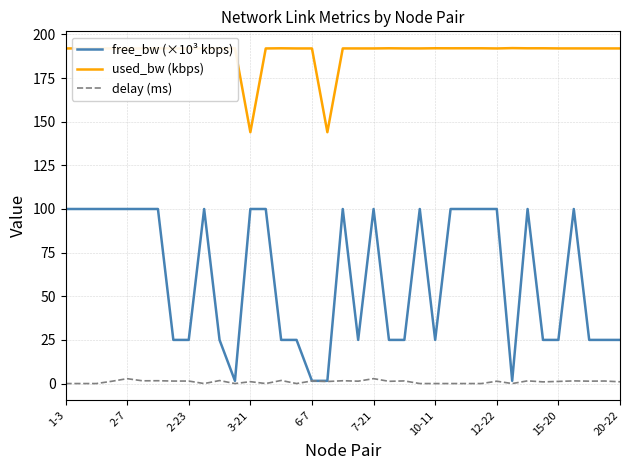

What are all the series names shown in the legend?

free_bw (×10³ kbps), used_bw (kbps), delay (ms)